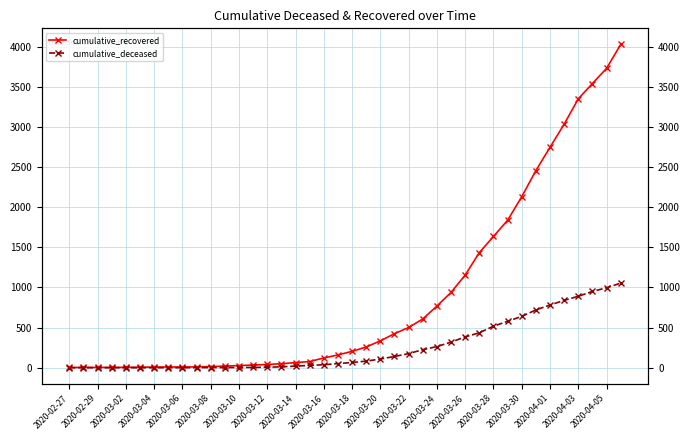

Rank the series at 2020-03-20 from highest to lowest value.

cumulative_recovered, cumulative_deceased